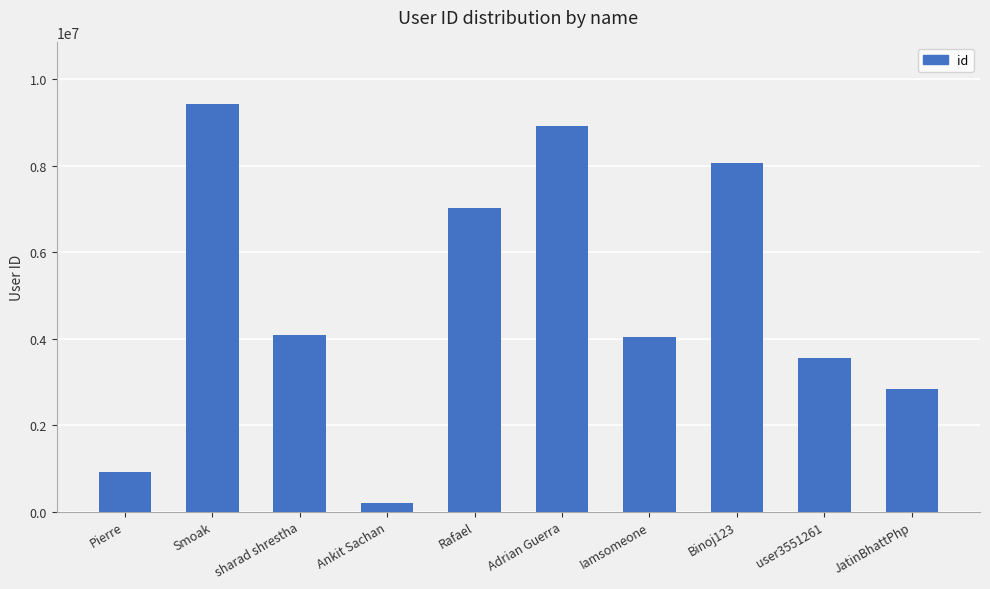

What is the sum of all values?

49061717